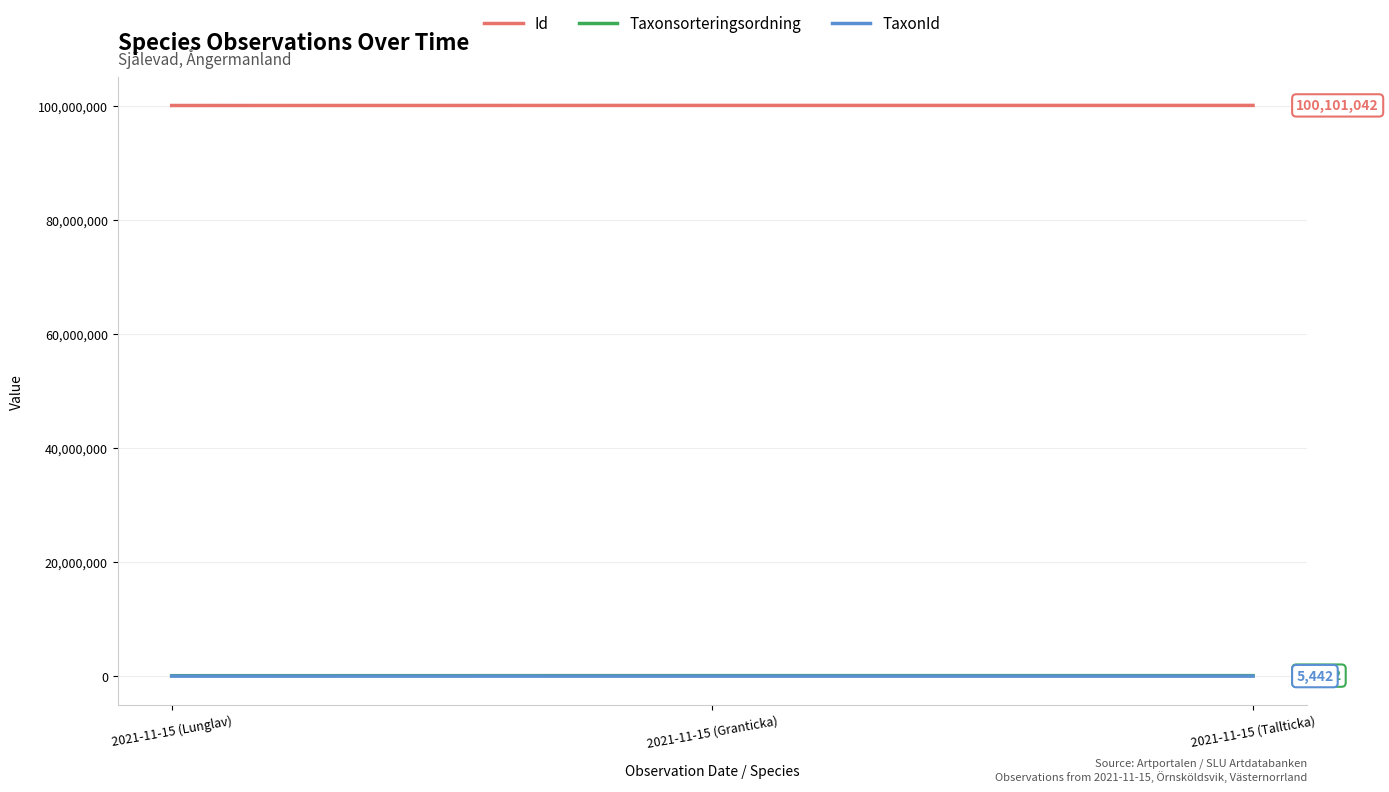

What is the lowest value of the TaxonId series?

5432